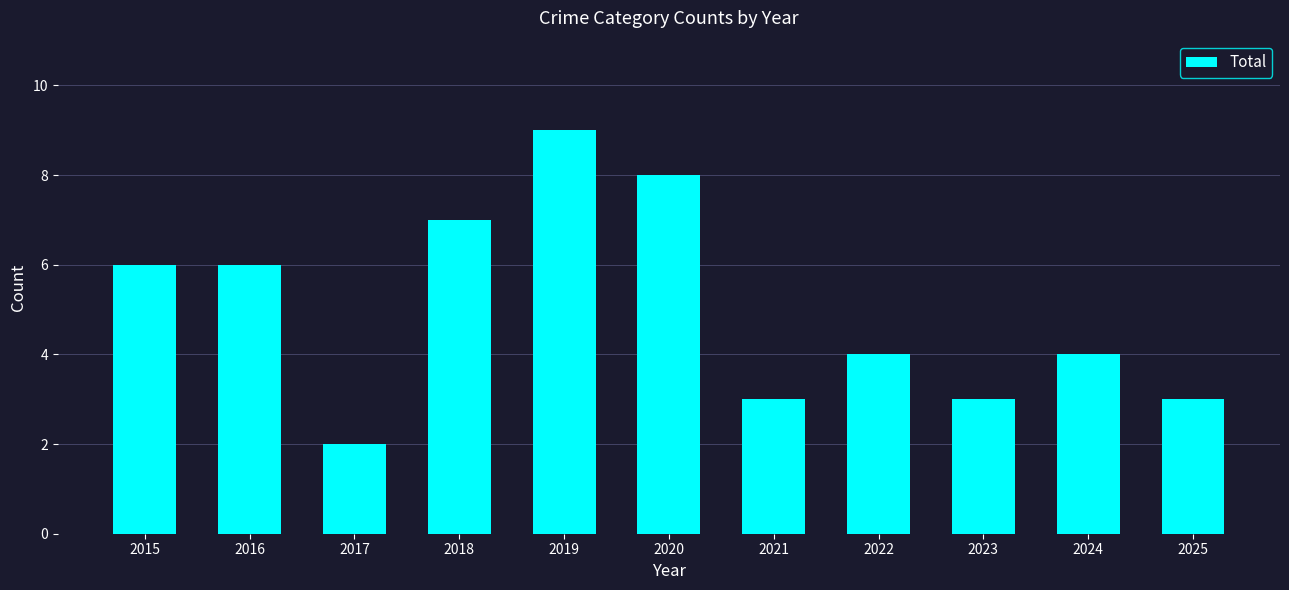

What is the difference between the maximum and second lowest values?

6